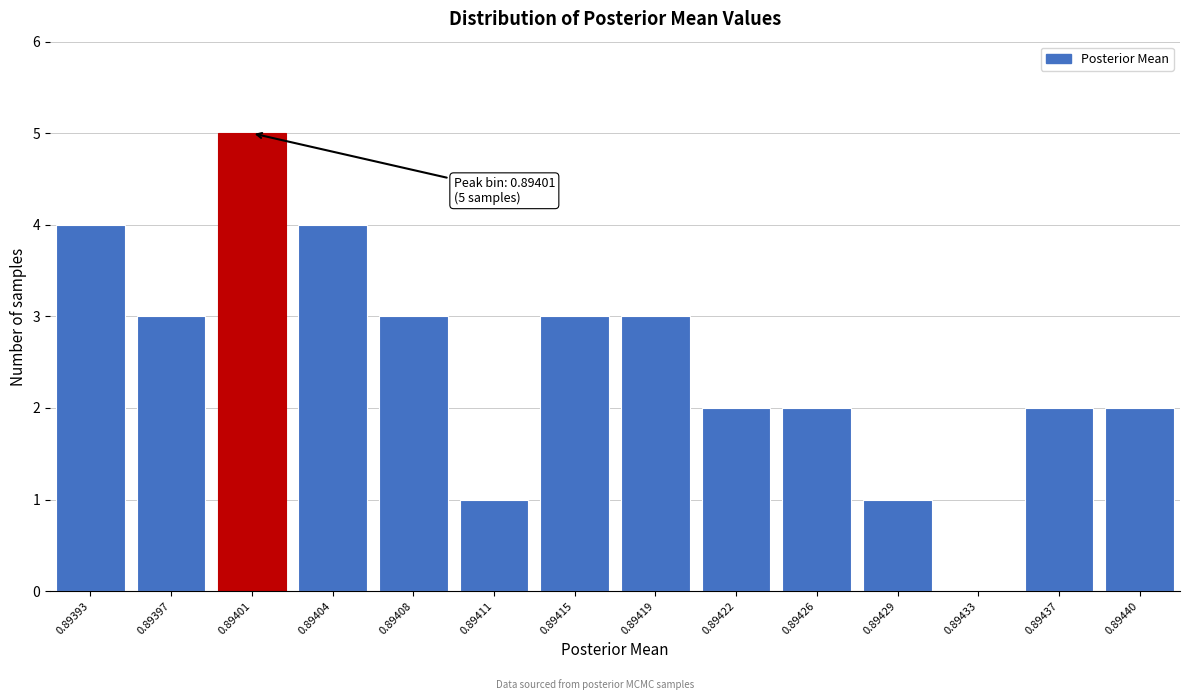

Reading left to right, extract all data points from this chart.

0.89393=4	0.89397=3	0.89401=5	0.89404=4	0.89408=3	0.89411=1	0.89415=3	0.89419=3	0.89422=2	0.89426=2	0.89429=1	0.89433=0	0.89437=2	0.89440=2